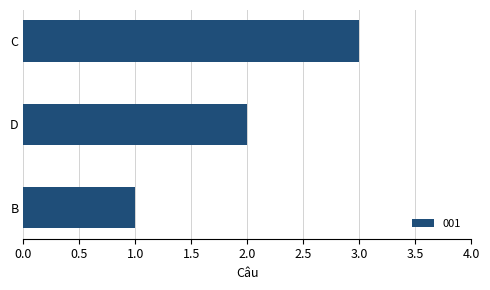

True or false: the data shows 2 at D.

True